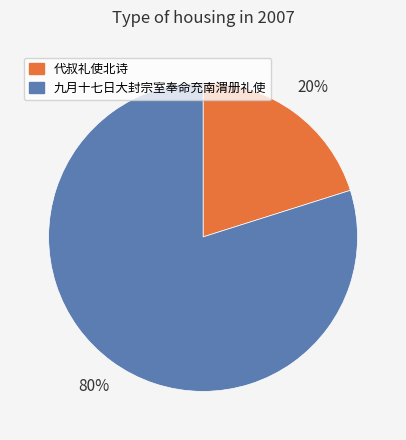

Which has a higher value, 九月十七日大封宗室奉命充南渭册礼使 or 代叔礼使北诗?

九月十七日大封宗室奉命充南渭册礼使